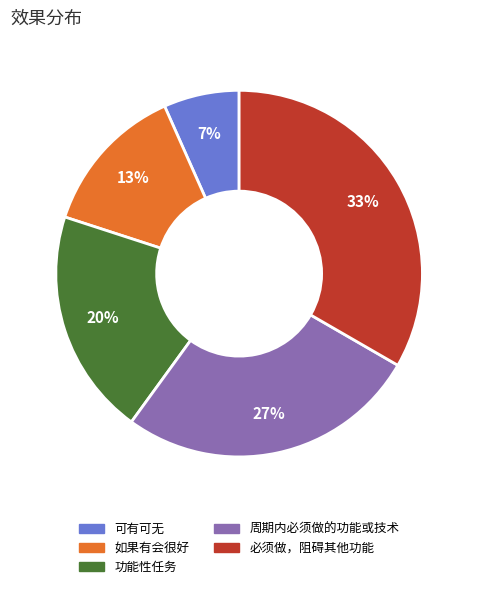

To the nearest percent, what percentage of the pie is 周期内必须做的功能或技术?

27%